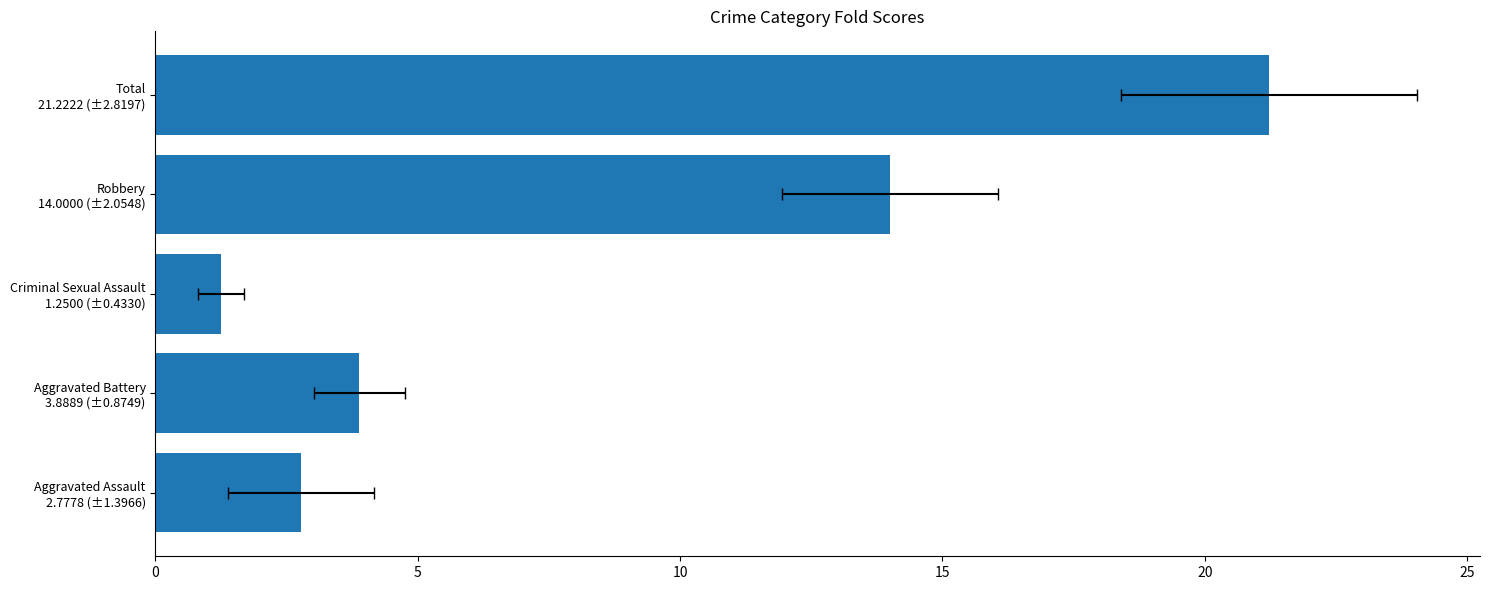

How many data points does each series have?

5